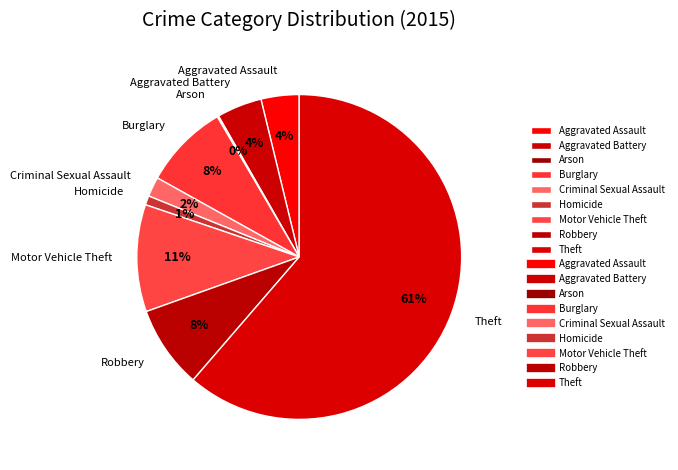

Is it true that Robbery is 1% of the pie?

False